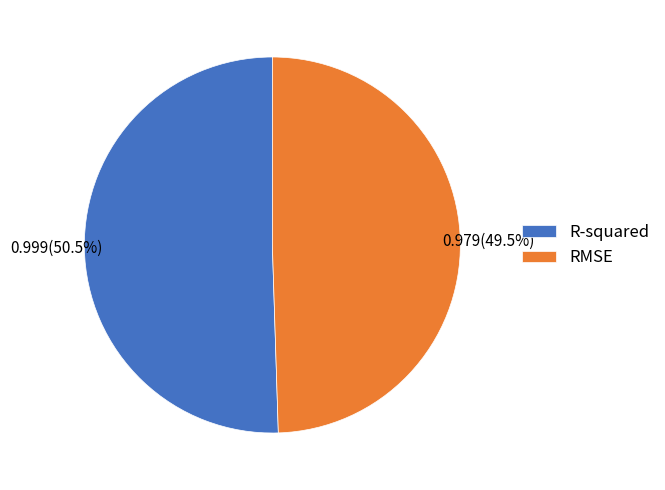

To the nearest percent, what is the difference between the largest and smallest slice percentages?

1%